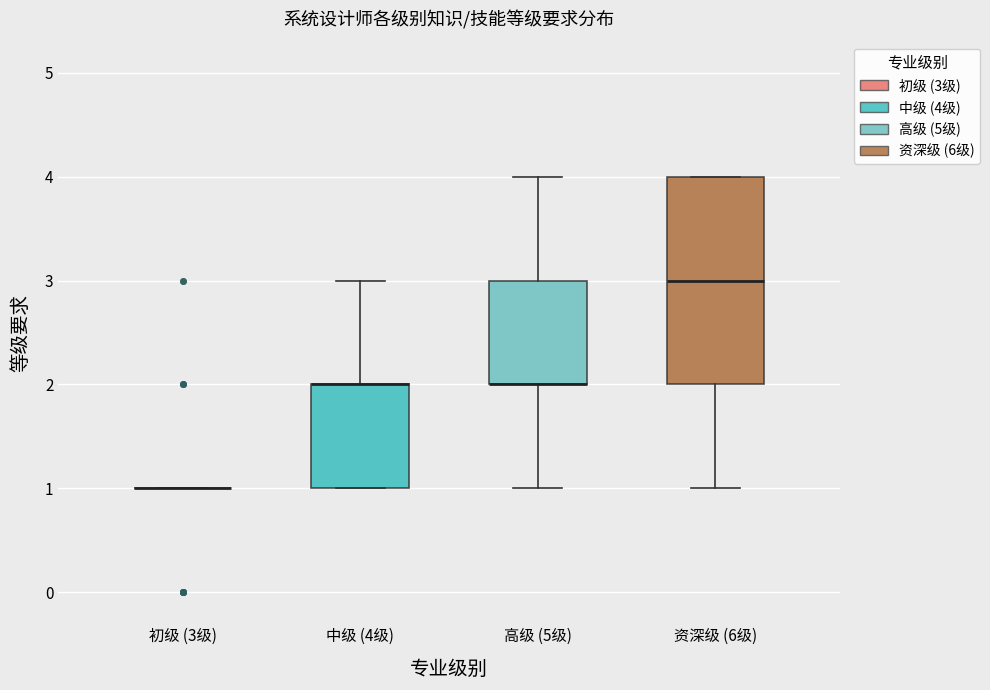

Reading left to right, transcribe this box plot: for each box, give where its median line is, the range the box spans, and where its two whiskers end, as read against the y-axis. The values are not printed on the chart, so give them approximately, as read against the axis.

初级 (3级): box collapsed to a line at 1, whiskers 1 to 1
中级 (4级): median 2 (drawn on the box's upper edge), box 1 to 2, whiskers 1 to 3
高级 (5级): median 2 (drawn on the box's lower edge), box 2 to 3, whiskers 1 to 4
资深级 (6级): median 3, box 2 to 4, whiskers 1 to 4